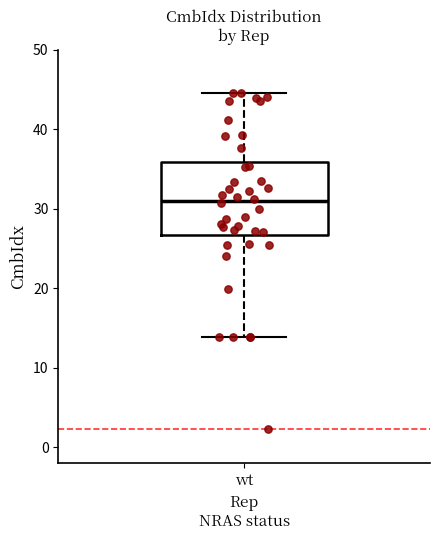

Where does the median line of the box for wt sit on the y-axis? The values are not printed on the chart, so give them approximately, as read against the axis.

31